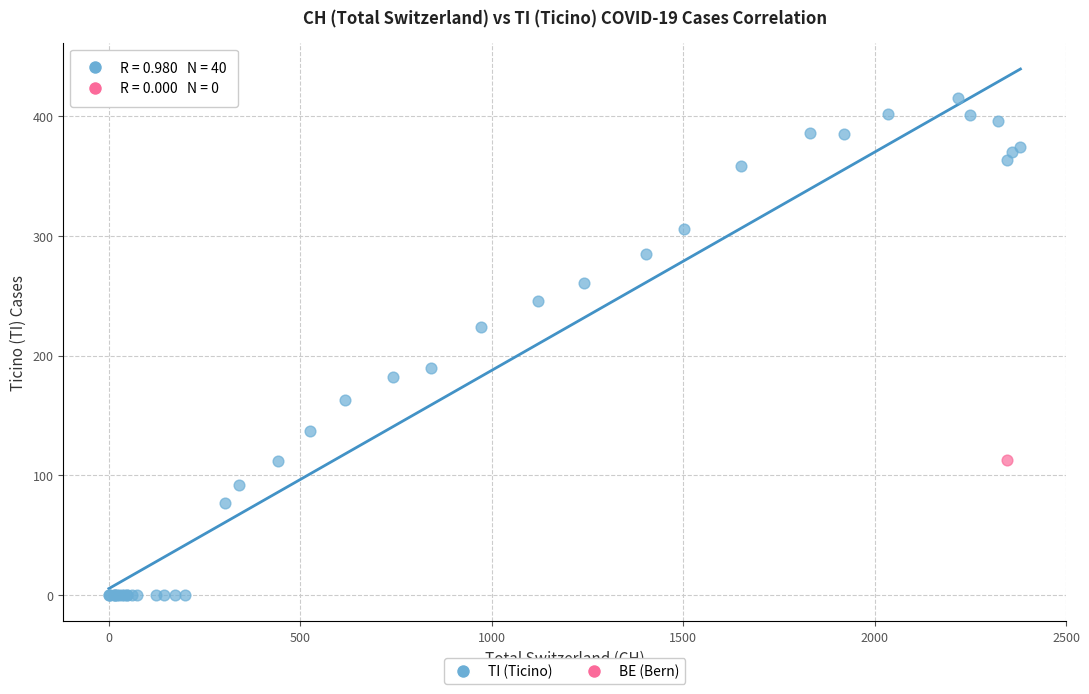

What are all the series names shown in the legend?

TI (Ticino), BE (Bern)